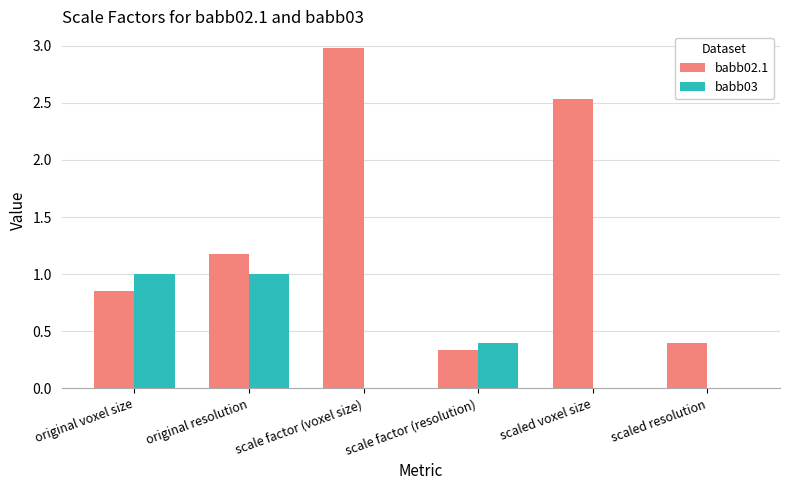

Which series has the largest total across all categories?

babb02.1